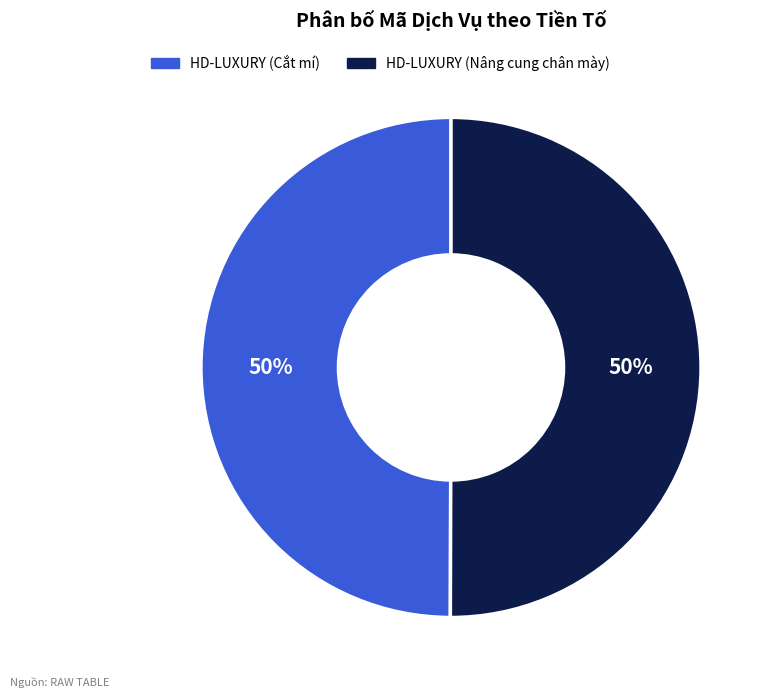

To the nearest percent, what percentage of the pie is HD-LUXURY (Cắt mí)?

50%